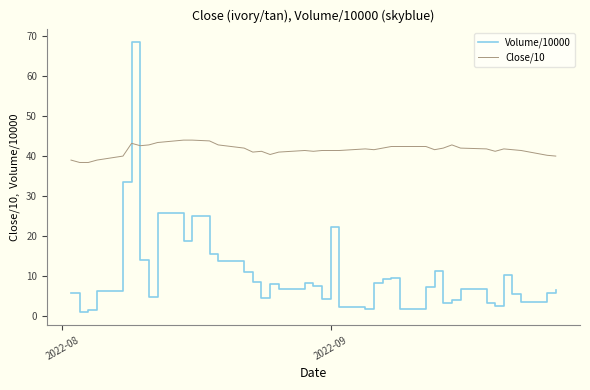

List the series in order of their peak value, lowest first.

Close/10, Volume/10000